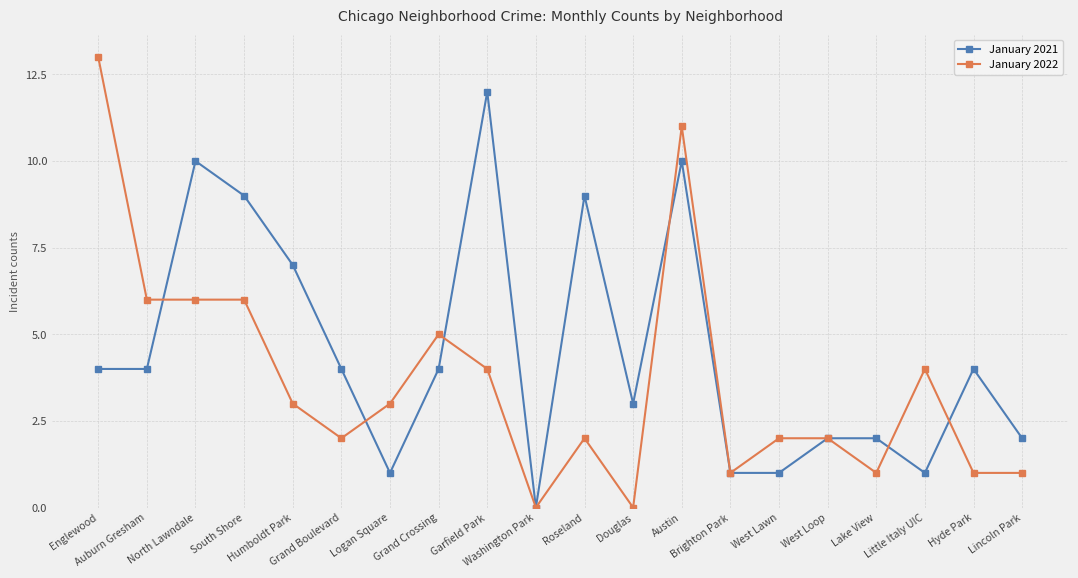

Which category has the highest value in the January 2022 series?

Englewood